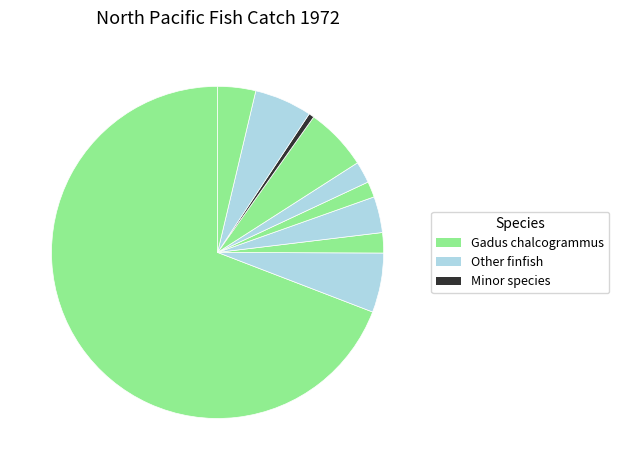

How many segments does this pie chart have?

10